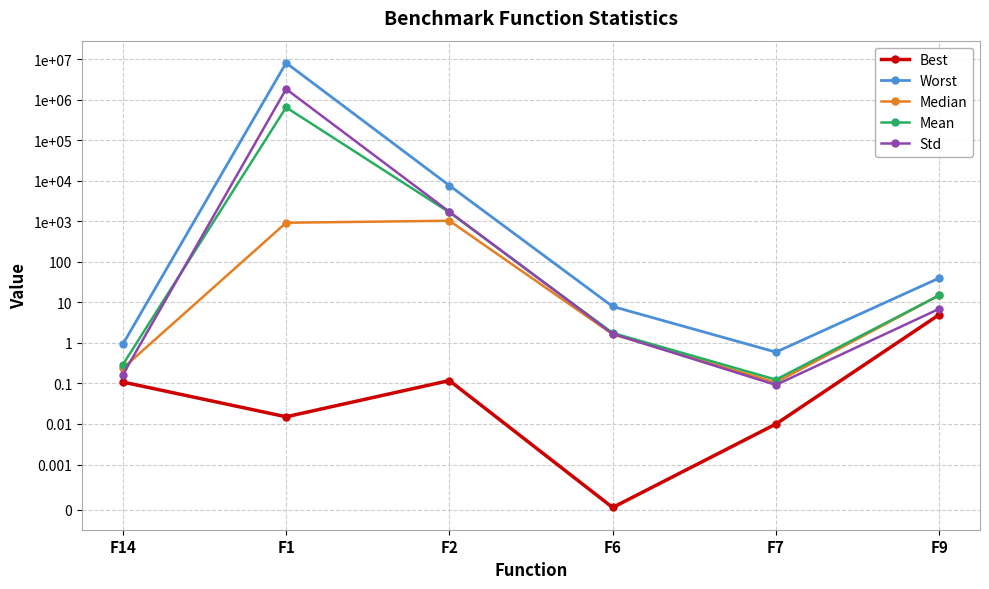

At how many categories does at least one series exceed 6444568?

1